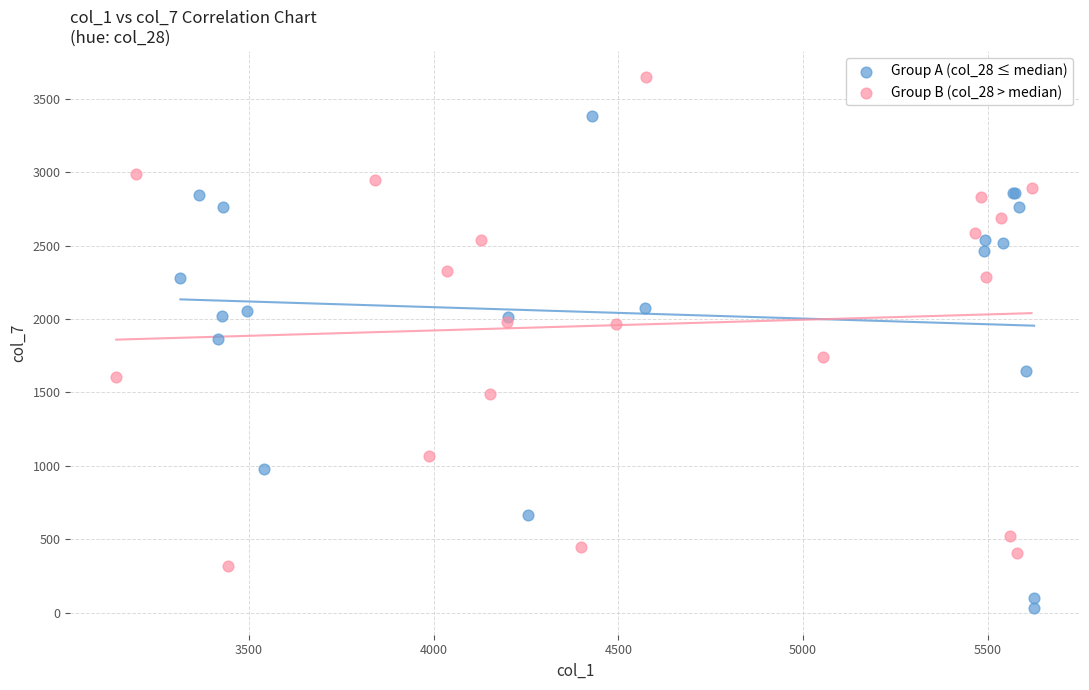

Which series reaches the maximum Y coordinate?

Group B (col_28 > median)